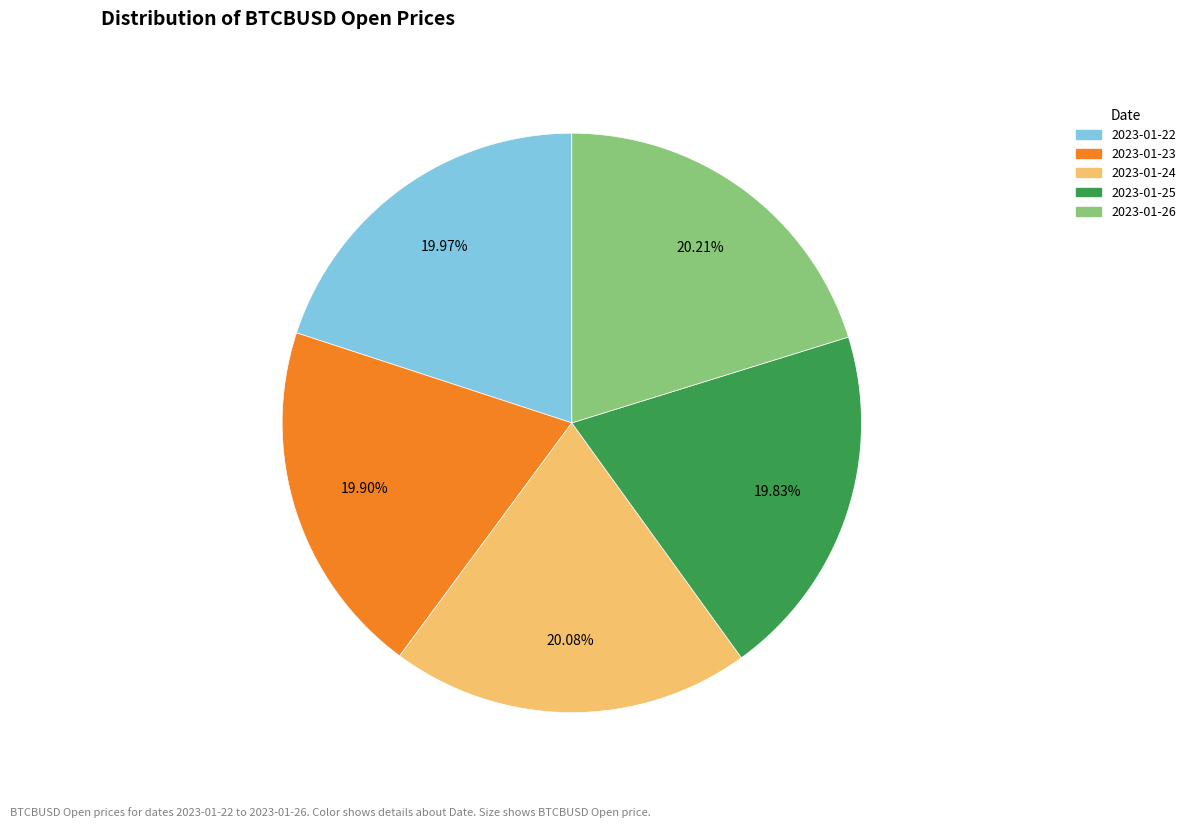

To the nearest percent, what portion does 2023-01-24 represent?

20%